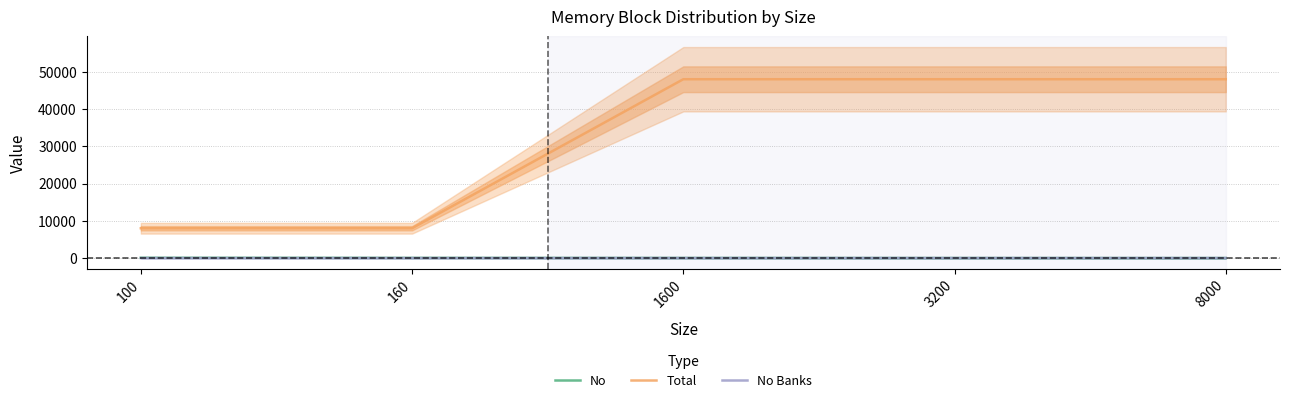

Which series changed the most between 1600 and 8000?

No